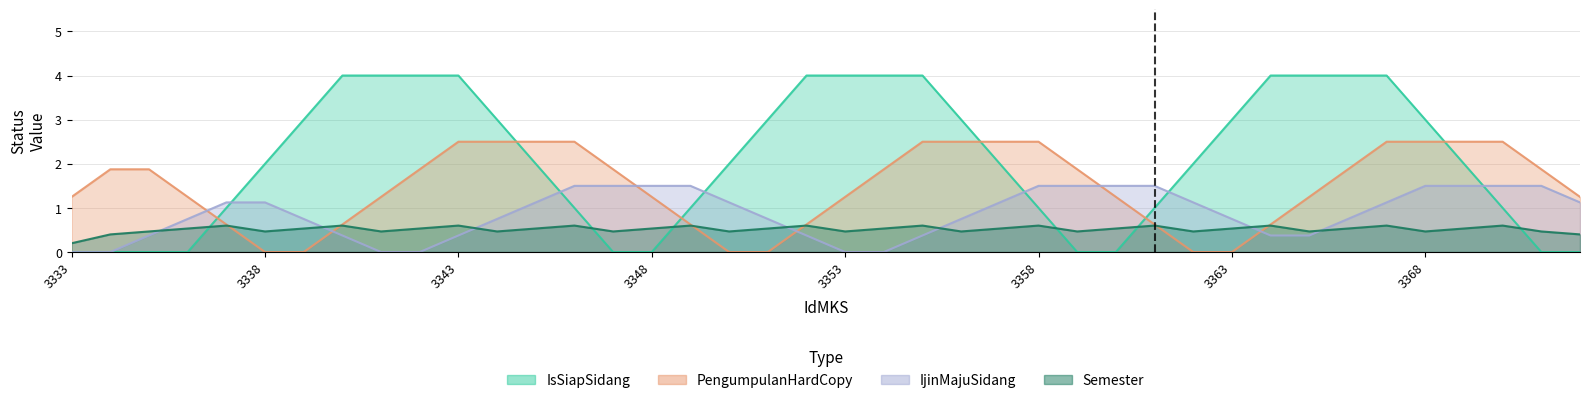

True or false: IjinMajuSidang and IsSiapSidang intersect in this chart.

False